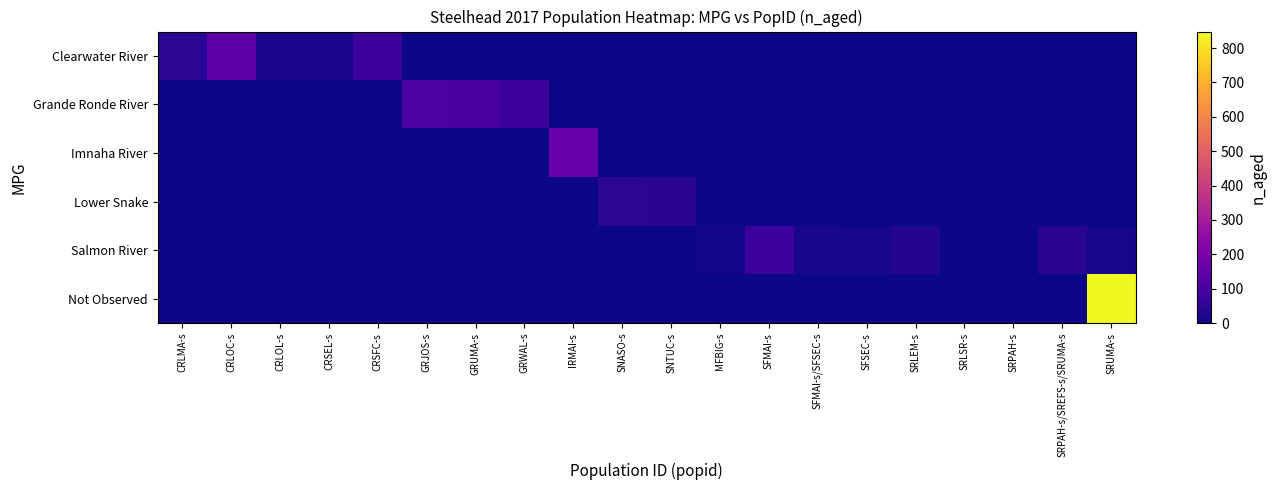

At which category is the sum across all series the highest?

SRUMA-s